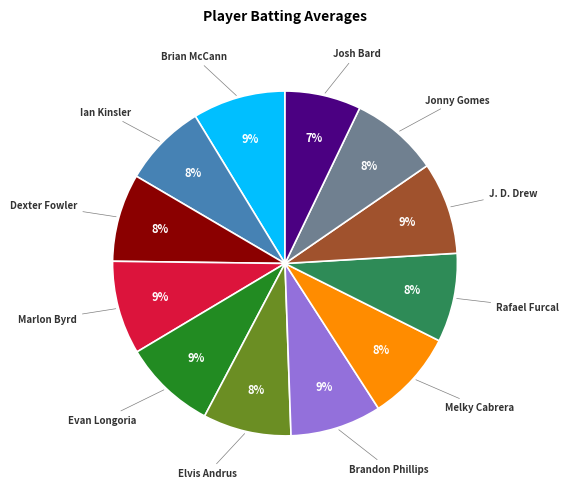

Is it true that Marlon Byrd is 1% of the pie?

False